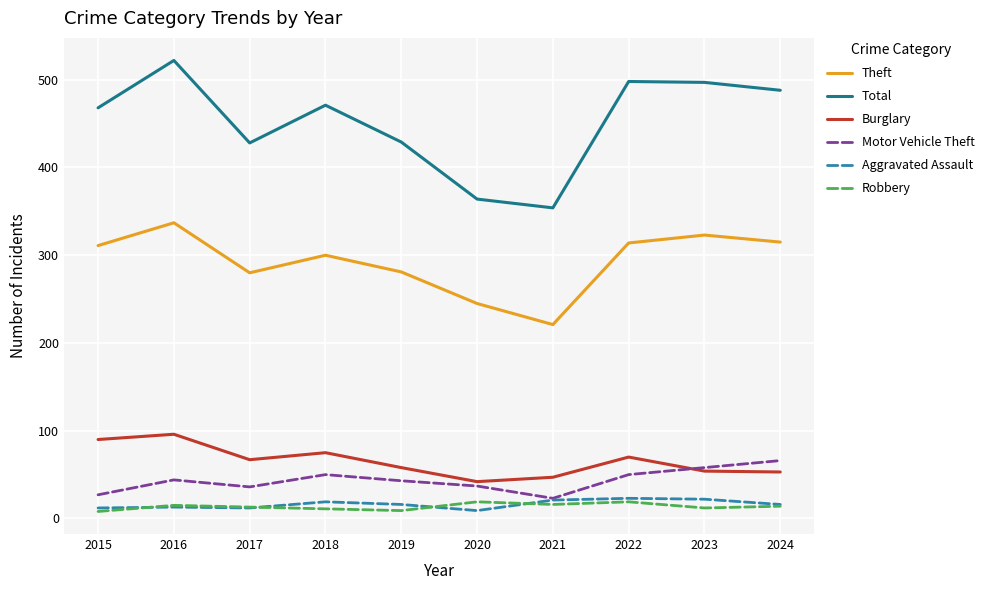

The value of Theft at 2022 is 314. True or false?

True